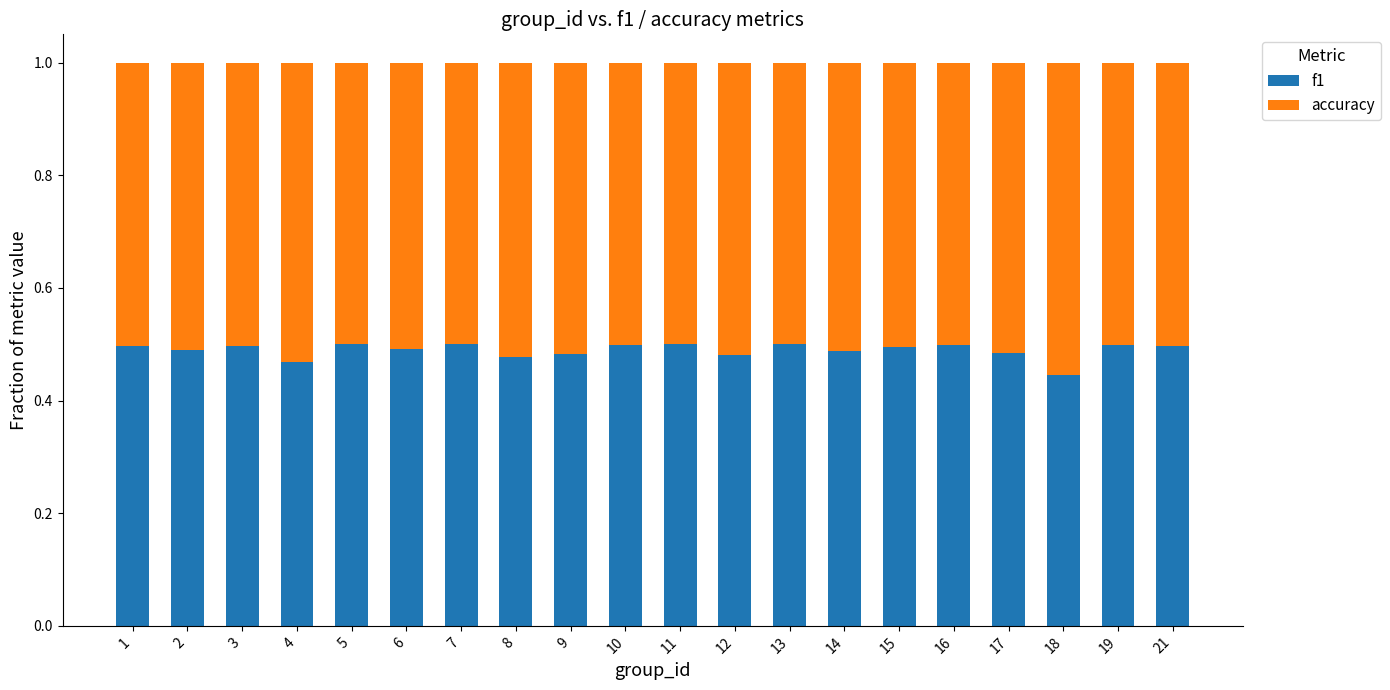

At which label does f1 reach its minimum?

18